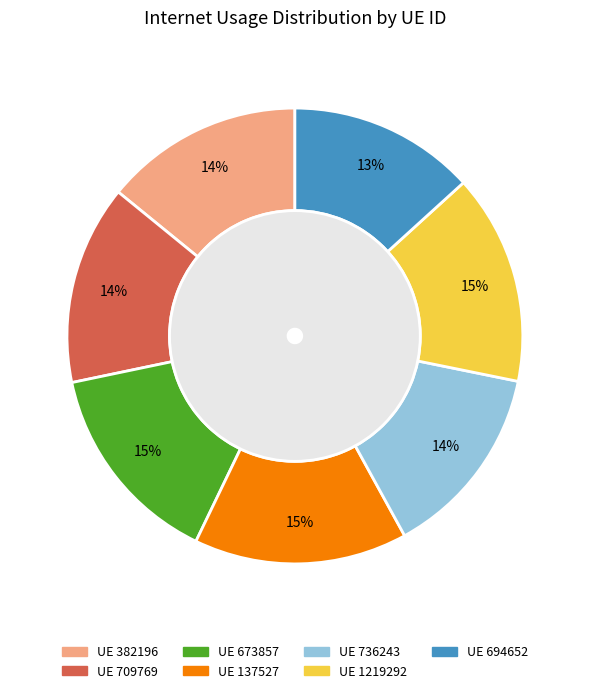

How many segments does this pie chart have?

7